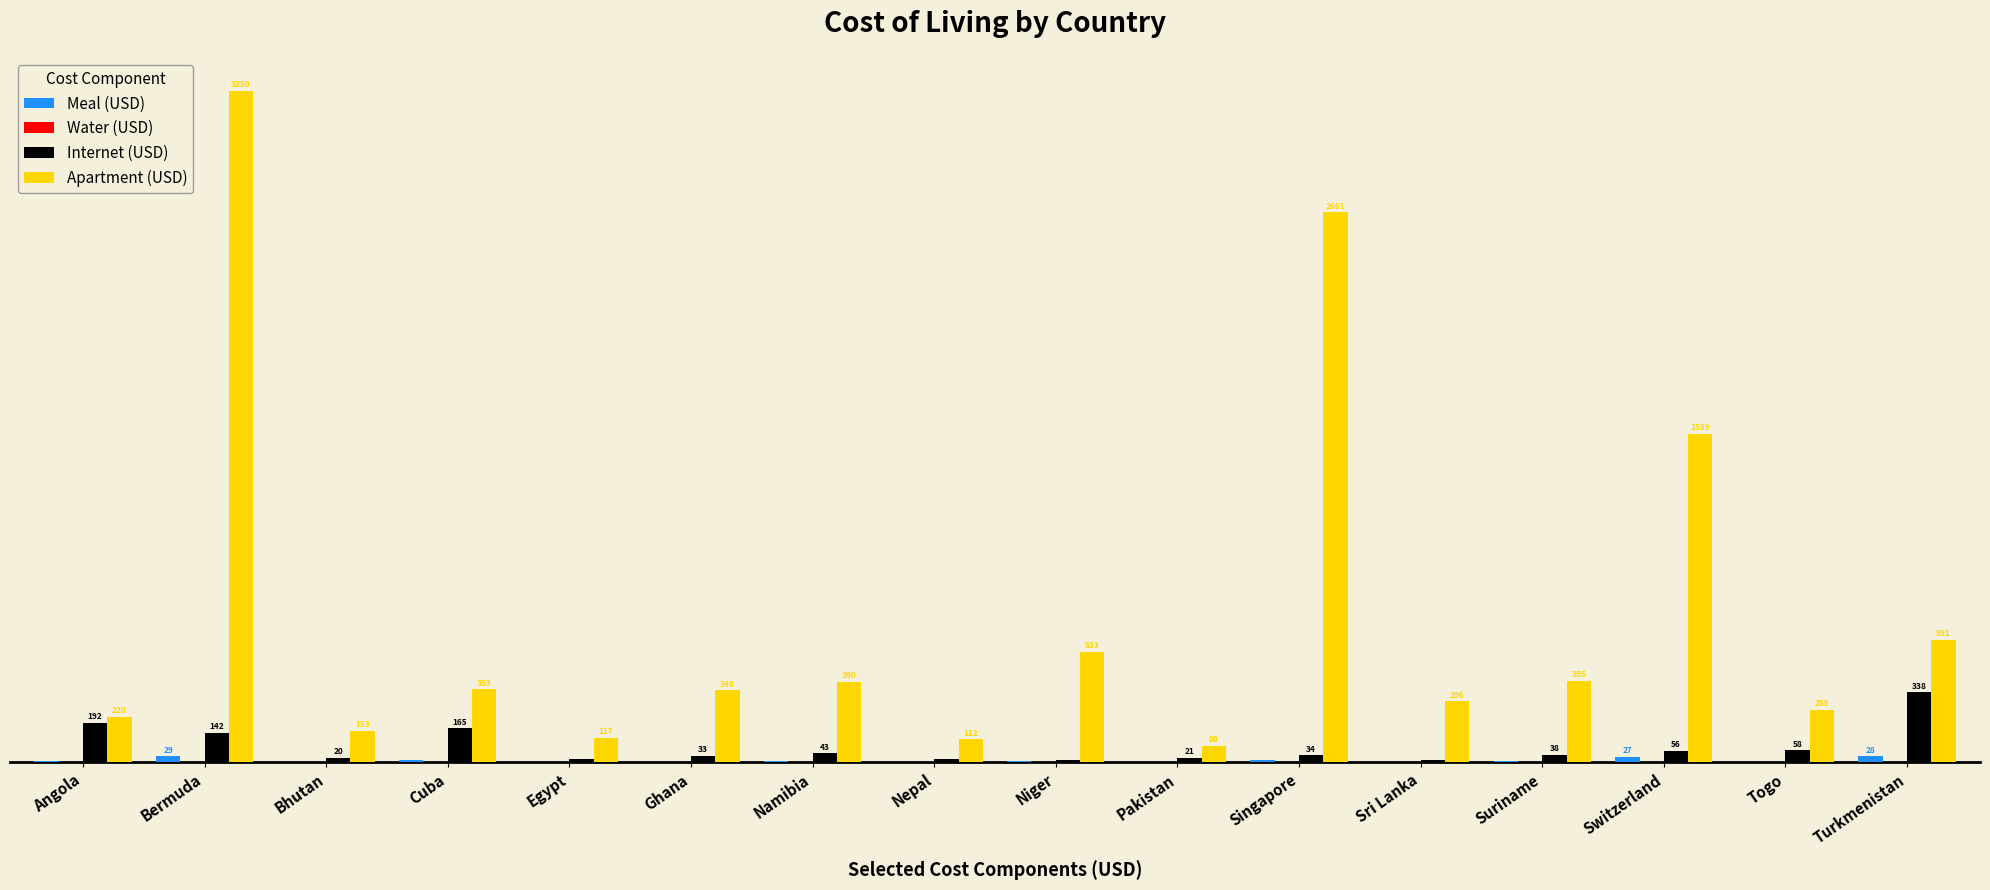

Does the chart contain stacked bars?

No